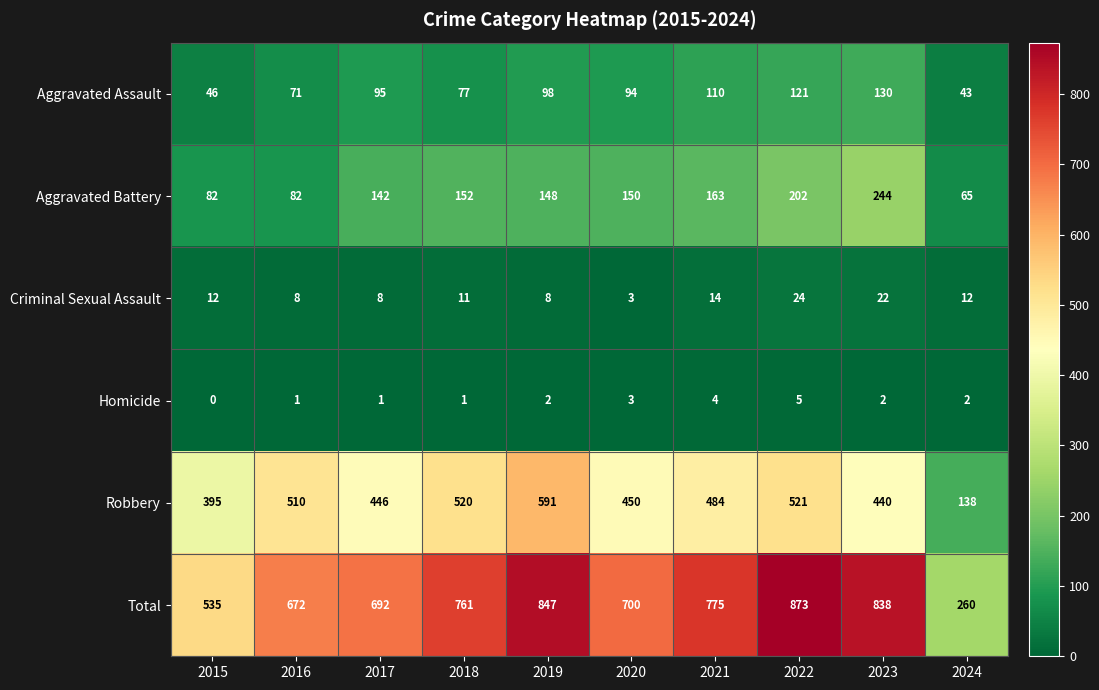

What is the difference between the highest and lowest values at 2020?

697